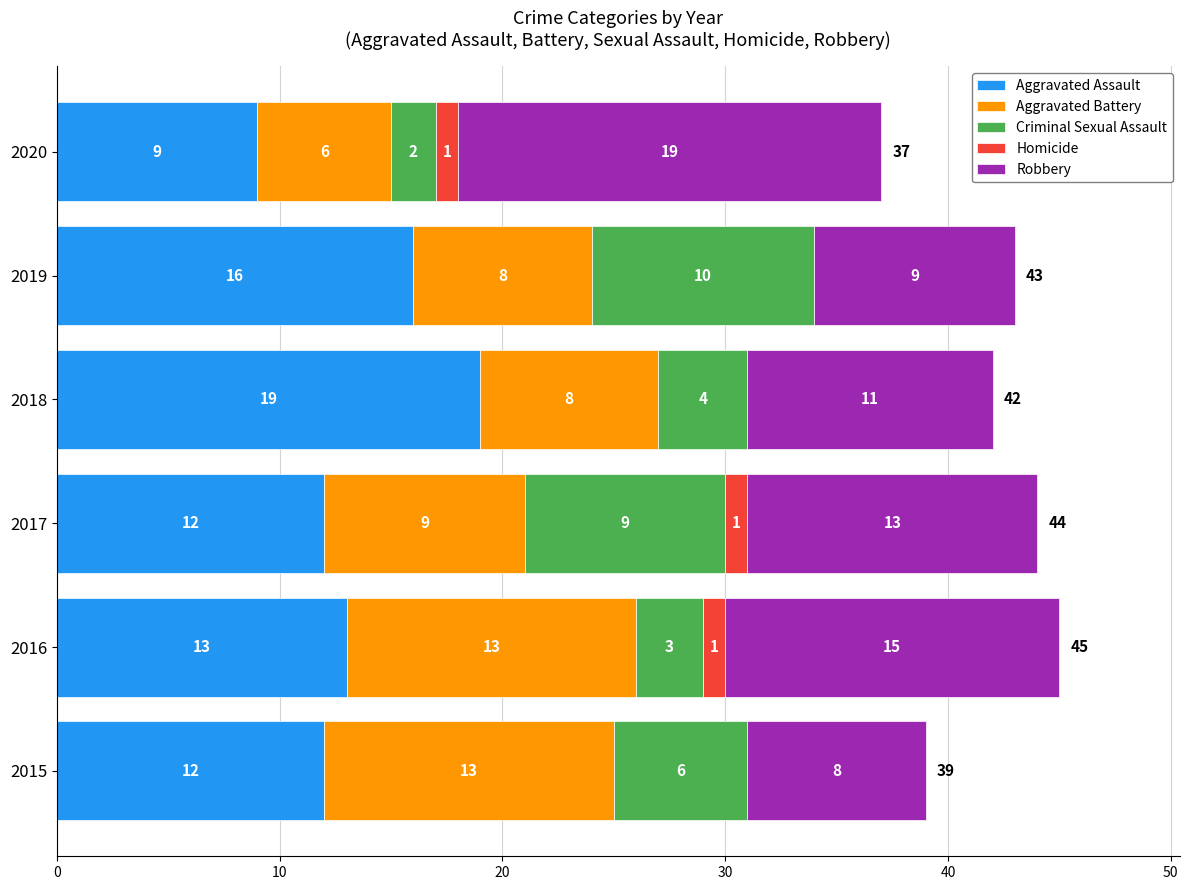

At which category is the sum across all series the highest?

2016